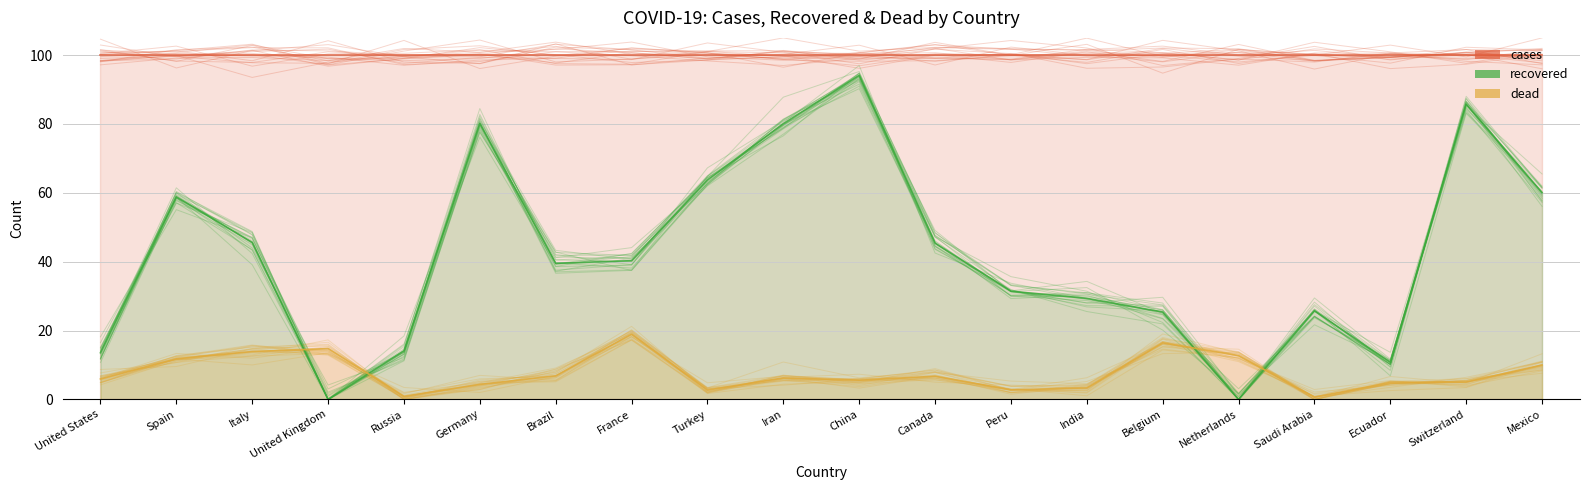

At which label does dead first exceed 6?

United States